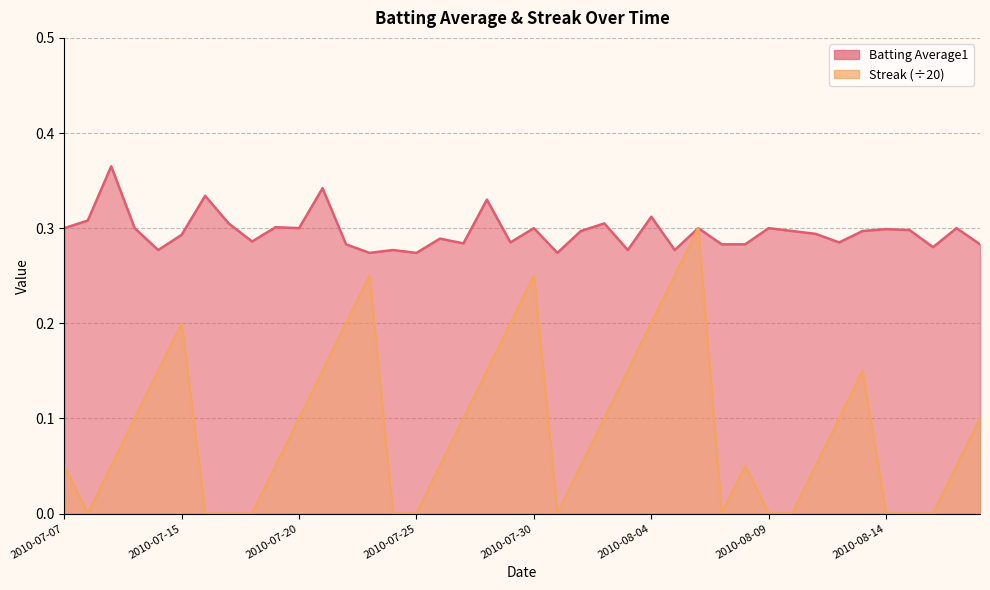

At which category is the sum across all series the highest?

2010-08-06